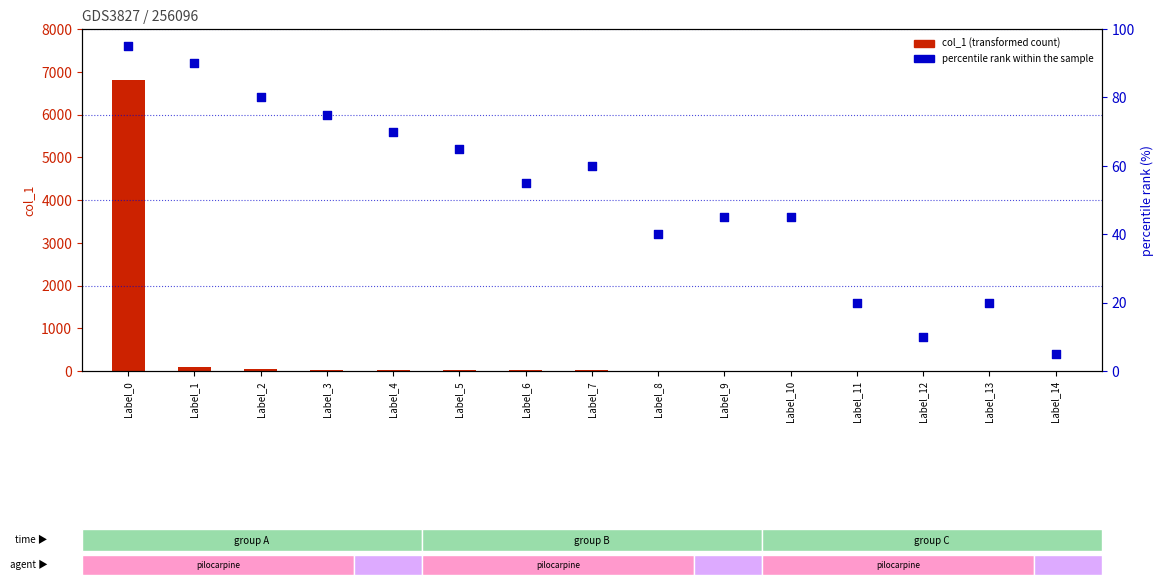

What is the total value across all series at Label_10?

53.0